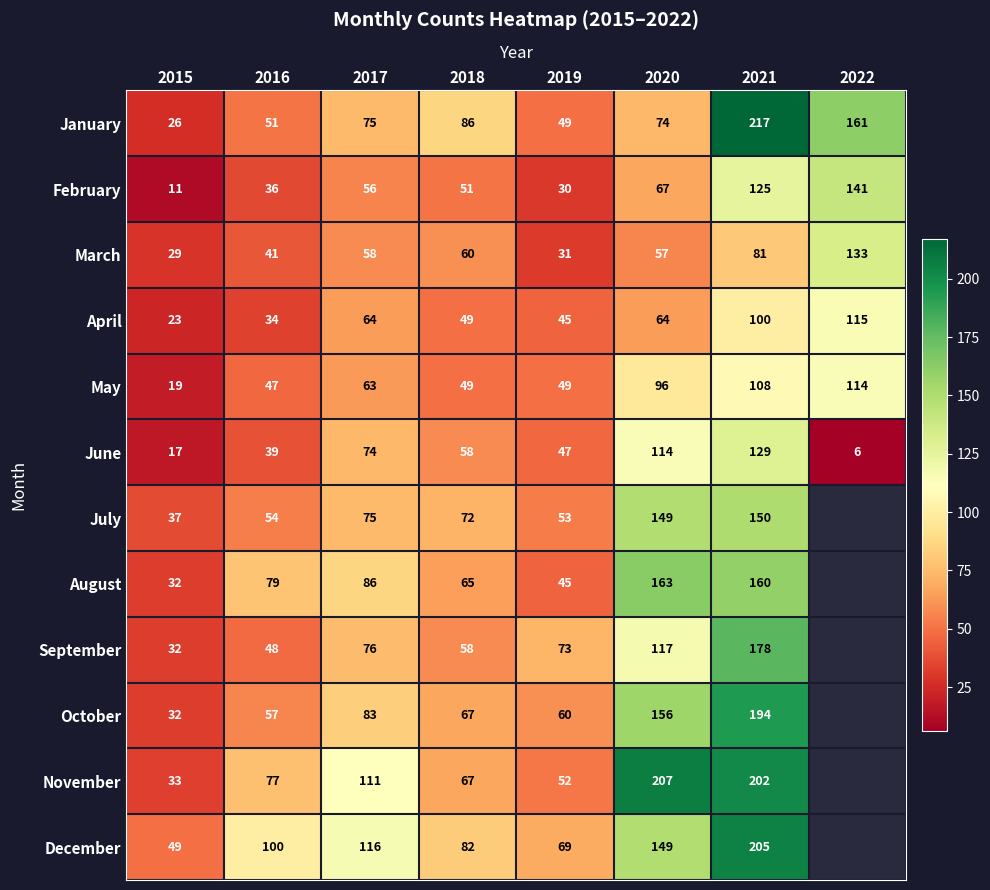

What is the difference between the maximum and minimum values in the February series?

130